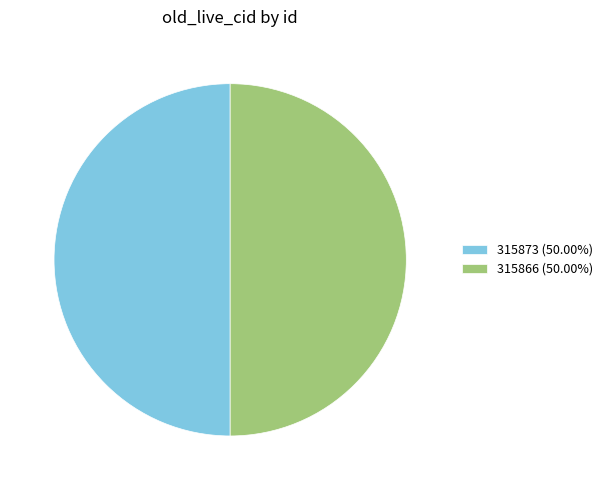

Combined, do 315873 (50.00%) and 315866 (50.00%) account for over 50%?

Yes